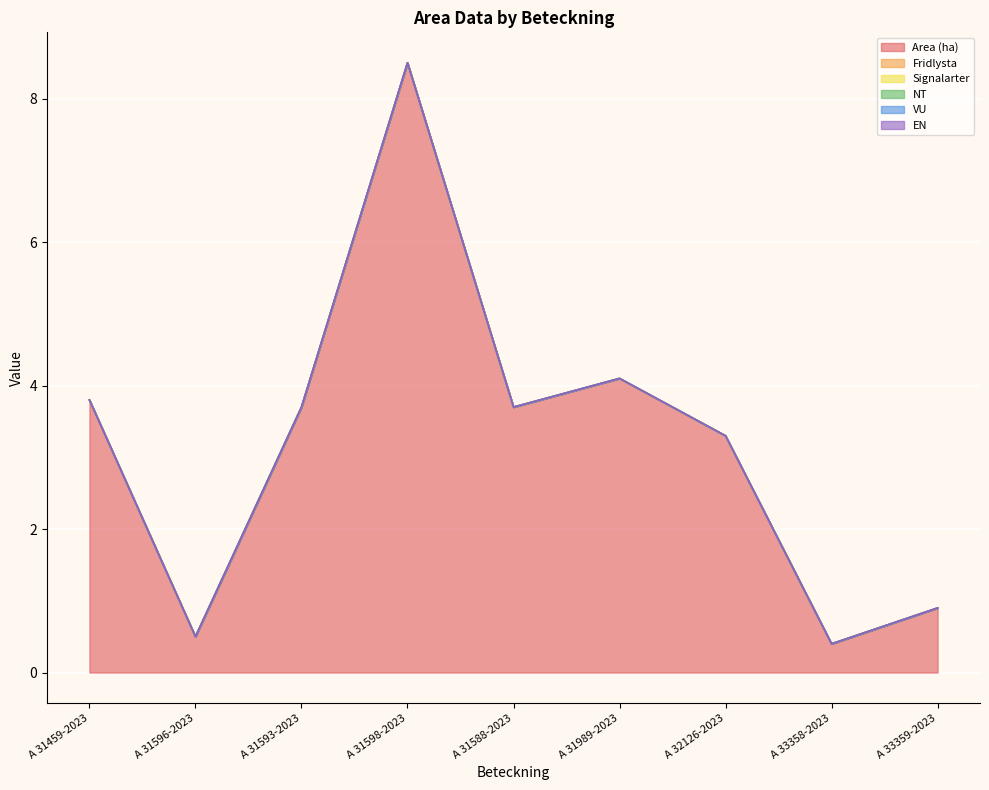

Reading right to left, extract all data points from this chart.

Area (ha): 0.9	0.4	3.3	4.1	3.7	8.5	3.7	0.5	3.8
Fridlysta: 0.0	0.0	0.0	0.0	0.0	0.0	0.0	0.0	0.0
Signalarter: 0.0	0.0	0.0	0.0	0.0	0.0	0.0	0.0	0.0
NT: 0.0	0.0	0.0	0.0	0.0	0.0	0.0	0.0	0.0
VU: 0.0	0.0	0.0	0.0	0.0	0.0	0.0	0.0	0.0
EN: 0.0	0.0	0.0	0.0	0.0	0.0	0.0	0.0	0.0